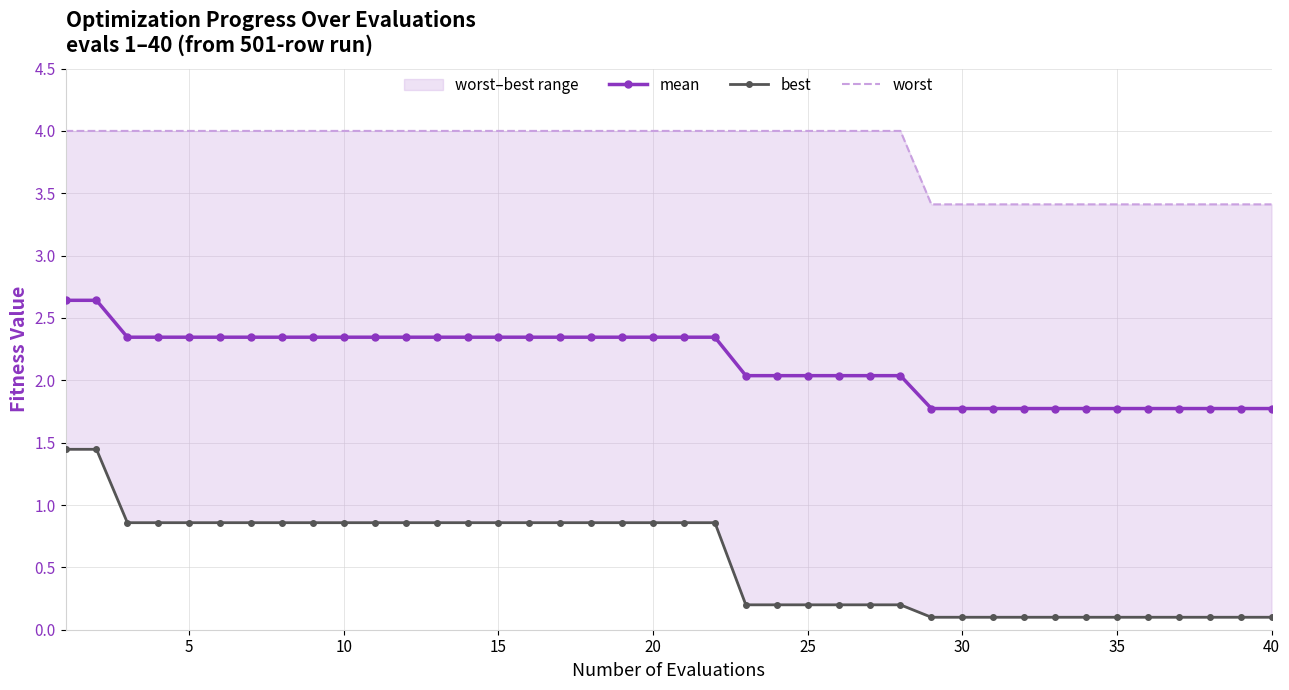

Which series has the largest range (max minus min)?

best